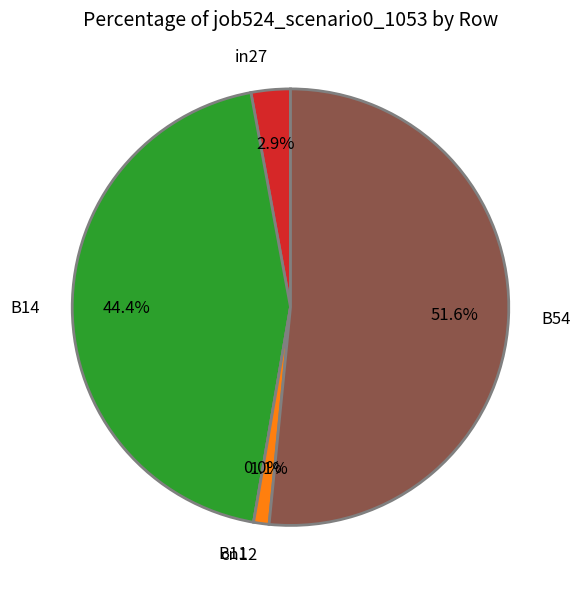

Rank the categories by value from highest to lowest.

B54, B14, in27, cn12, B11